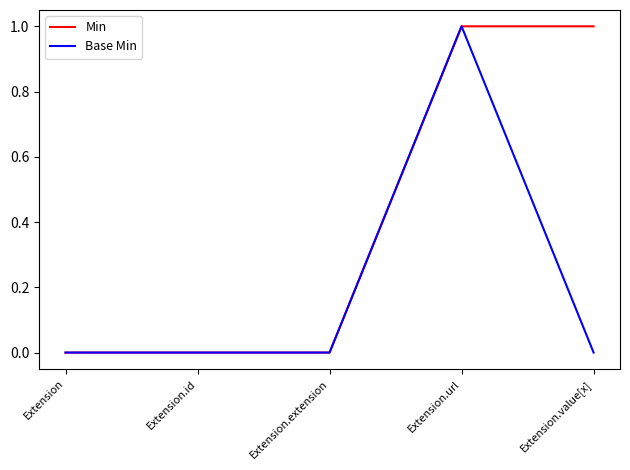

Reading left to right, list all the values displayed in this chart.

Min: 0	0	0	1	1
Base Min: 0	0	0	1	0